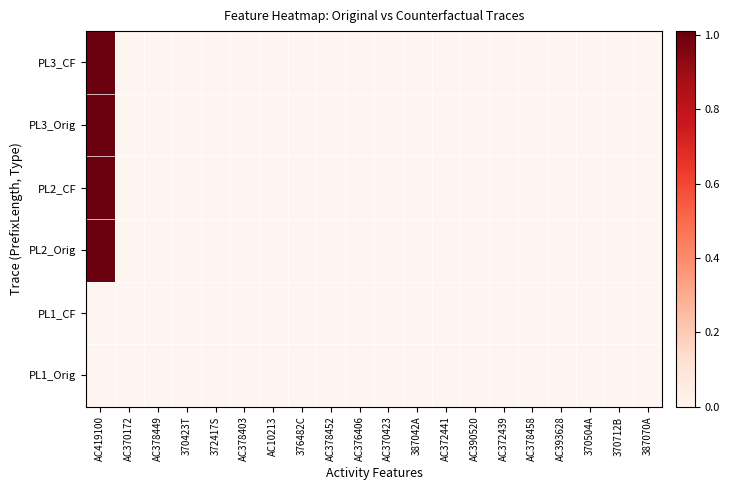

Reading left to right, what are all the values shown in this chart?

PL1_Orig: AC419100=0	AC370172=0	AC378449=0	370423T=0	372417S=0	AC378403=0	AC10213=0	376482C=0	AC378452=0	AC376406=0	AC370423=0	387042A=0	AC372441=0	AC390520=0	AC372439=0	AC378458=0	AC393628=0	370504A=0	370712B=0	387070A=0
PL1_CF: AC419100=0	AC370172=0	AC378449=0	370423T=0	372417S=0	AC378403=0	AC10213=0	376482C=0	AC378452=0	AC376406=0	AC370423=0	387042A=0	AC372441=0	AC390520=0	AC372439=0	AC378458=0	AC393628=0	370504A=0	370712B=0	387070A=0
PL2_Orig: AC419100=1	AC370172=0	AC378449=0	370423T=0	372417S=0	AC378403=0	AC10213=0	376482C=0	AC378452=0	AC376406=0	AC370423=0	387042A=0	AC372441=0	AC390520=0	AC372439=0	AC378458=0	AC393628=0	370504A=0	370712B=0	387070A=0
PL2_CF: AC419100=1	AC370172=0	AC378449=0	370423T=0	372417S=0	AC378403=0	AC10213=0	376482C=0	AC378452=0	AC376406=0	AC370423=0	387042A=0	AC372441=0	AC390520=0	AC372439=0	AC378458=0	AC393628=0	370504A=0	370712B=0	387070A=0
PL3_Orig: AC419100=1	AC370172=0	AC378449=0	370423T=0	372417S=0	AC378403=0	AC10213=0	376482C=0	AC378452=0	AC376406=0	AC370423=0	387042A=0	AC372441=0	AC390520=0	AC372439=0	AC378458=0	AC393628=0	370504A=0	370712B=0	387070A=0
PL3_CF: AC419100=1	AC370172=0	AC378449=0	370423T=0	372417S=0	AC378403=0	AC10213=0	376482C=0	AC378452=0	AC376406=0	AC370423=0	387042A=0	AC372441=0	AC390520=0	AC372439=0	AC378458=0	AC393628=0	370504A=0	370712B=0	387070A=0